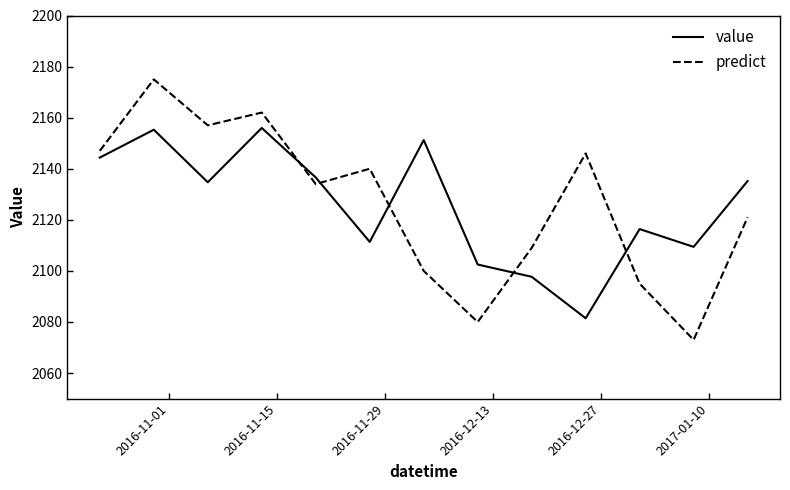

Rank the series by their maximum value, from lowest to highest.

value, predict